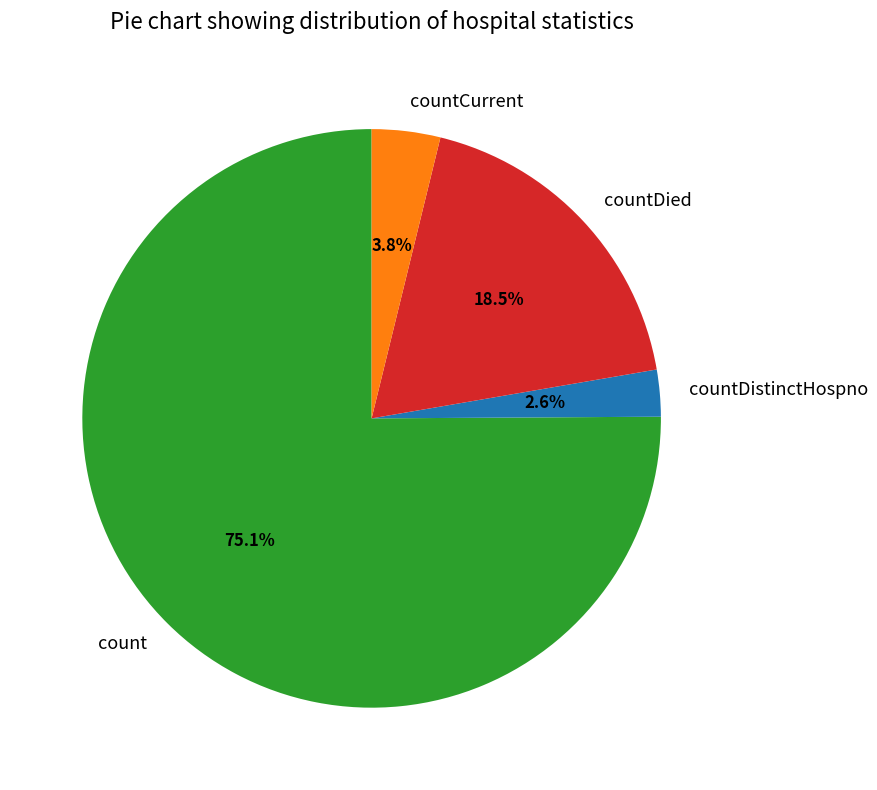

How many segments does this pie chart have?

4